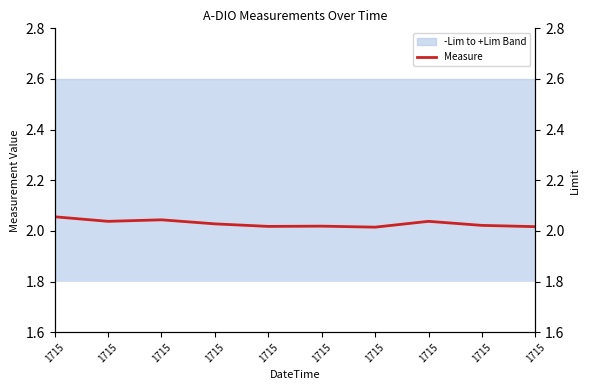

What is the maximum value shown in the chart?

2.1